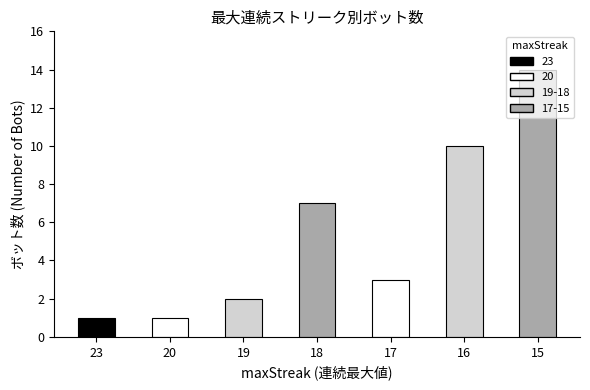

True or false: the data shows 2 at 23.

False